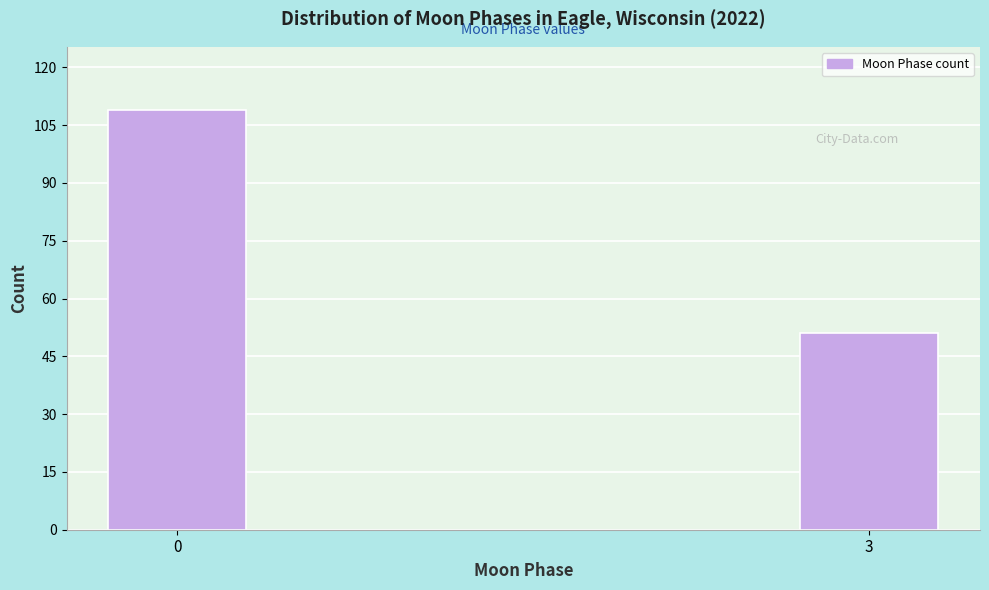

Reading left to right, transcribe all the data shown in this chart.

0=109	3=51